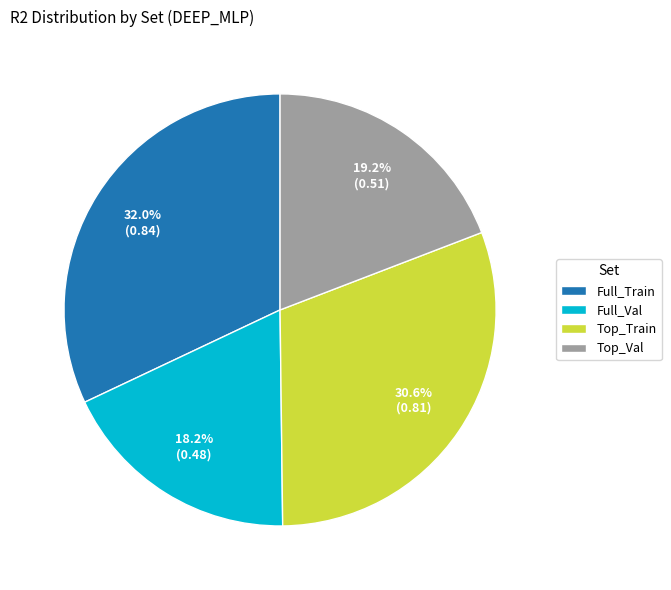

How many slices are in this pie chart?

4